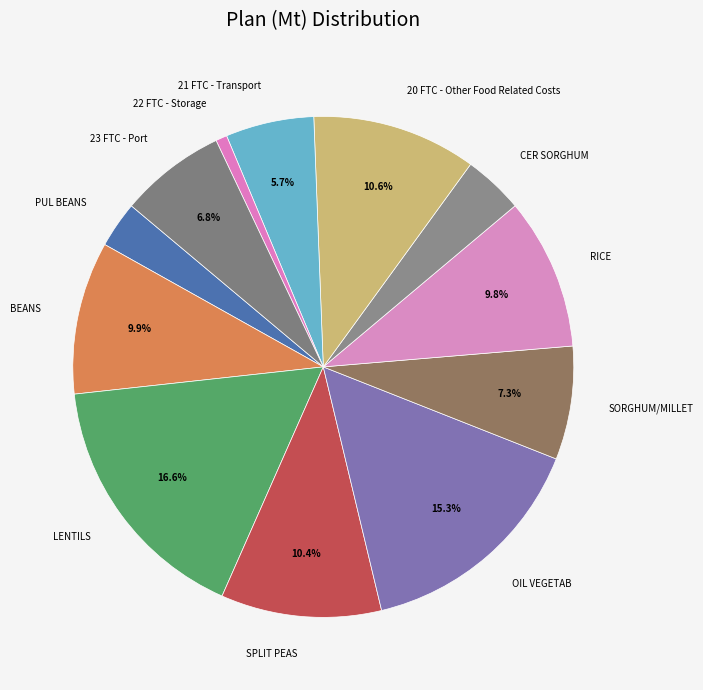

What percentage do RICE and 23 FTC - Port together represent?

16.6%